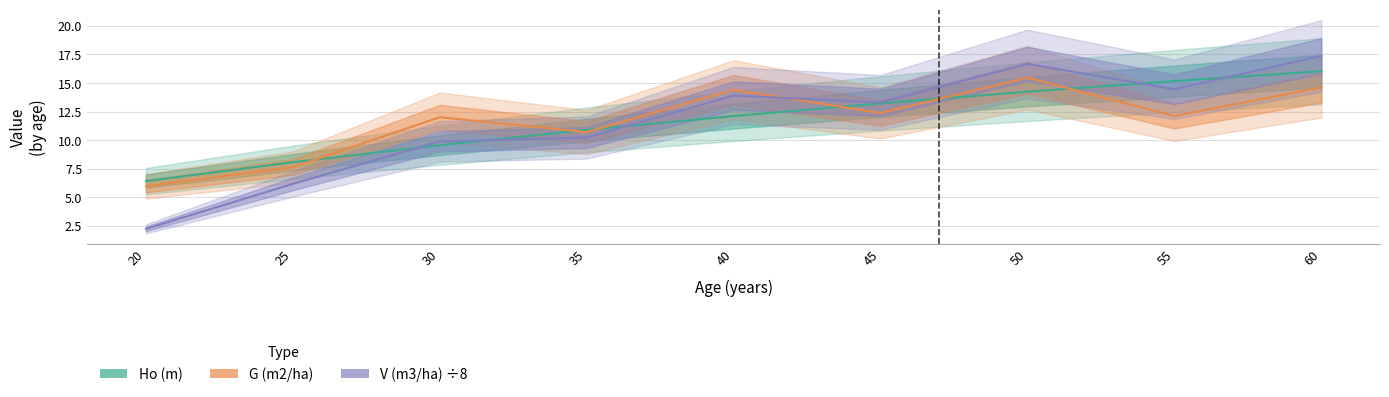

What is the highest value of the G (m2/ha) series?

15.5